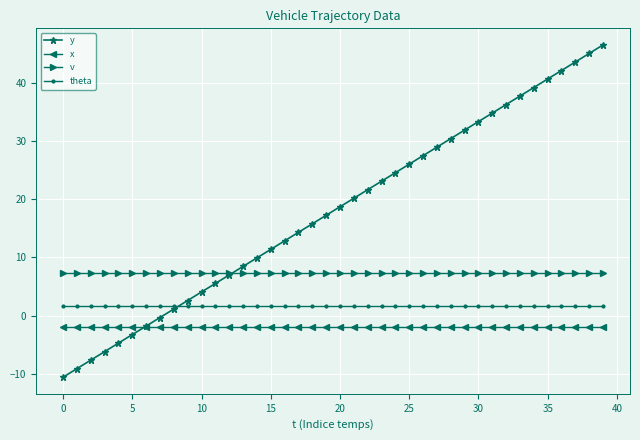

True or false: v and x intersect in this chart.

False